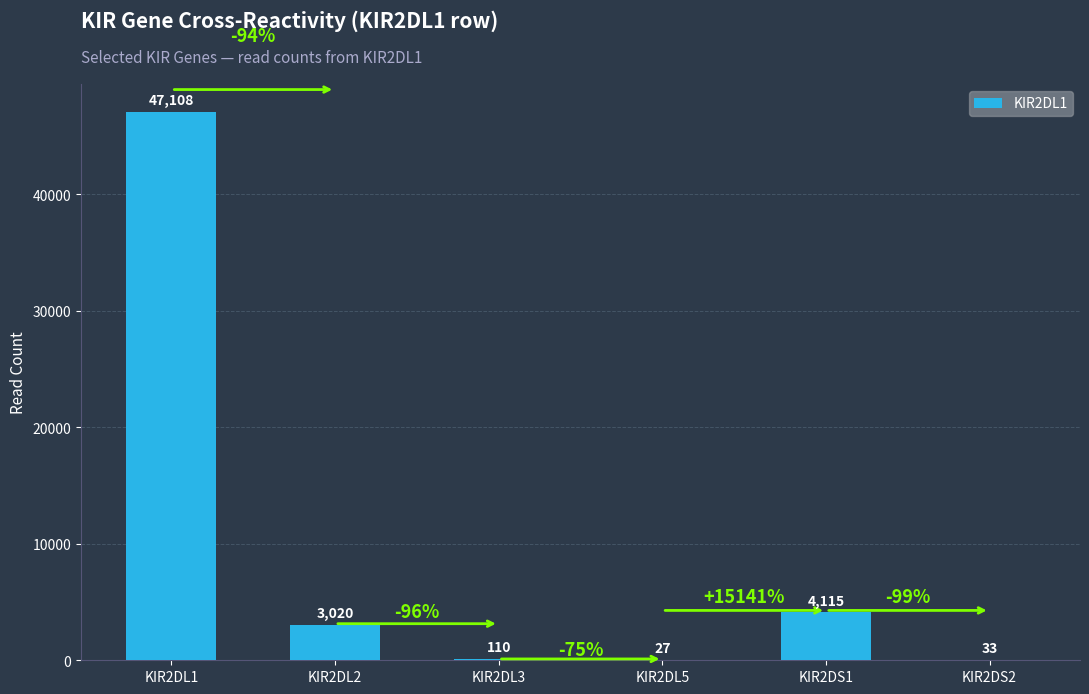

How many data points does each series have?

6